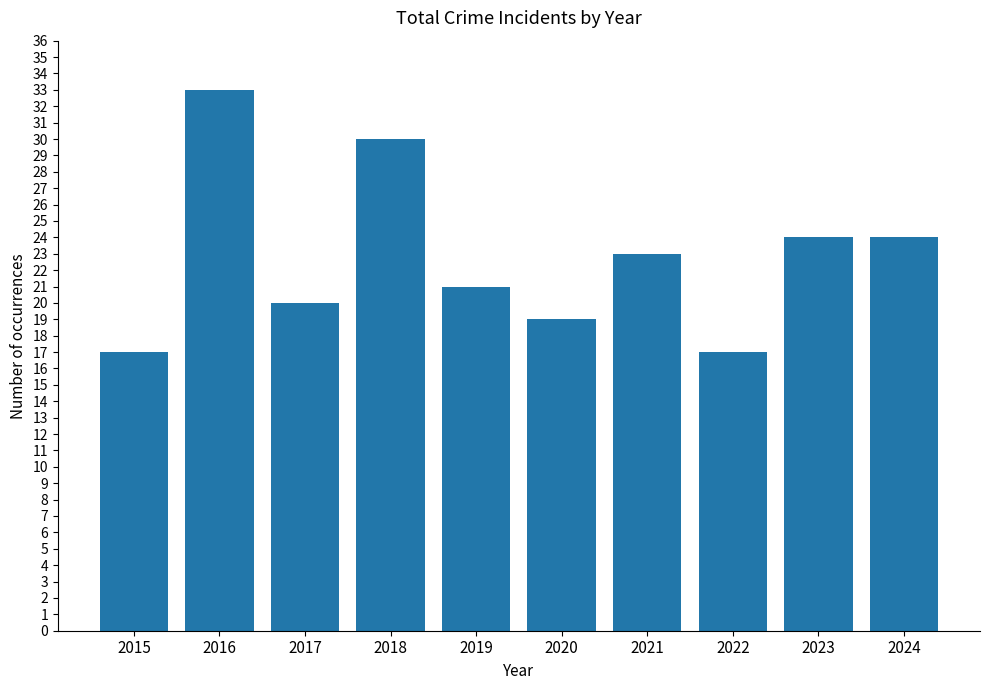

How many series are shown in this chart?

1